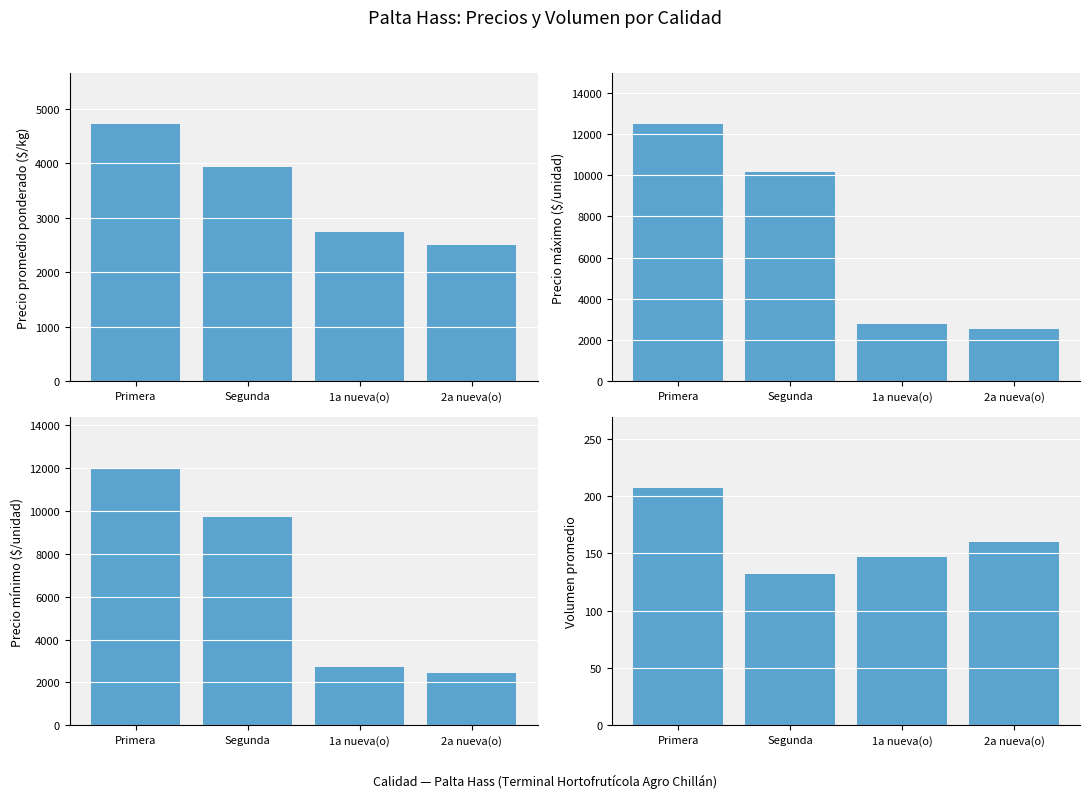

What position from the left is 2a nueva(o)?

4